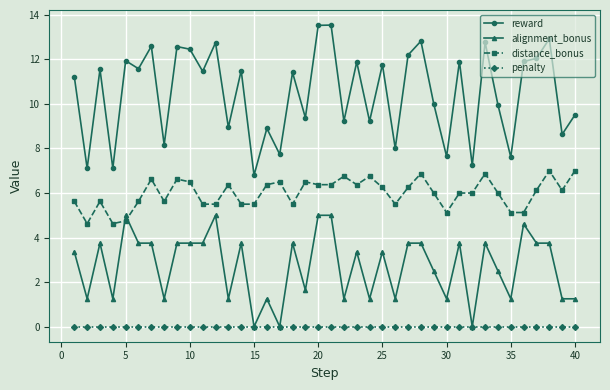

What is the value of the distance_bonus point at the 4th from the left?

4.6